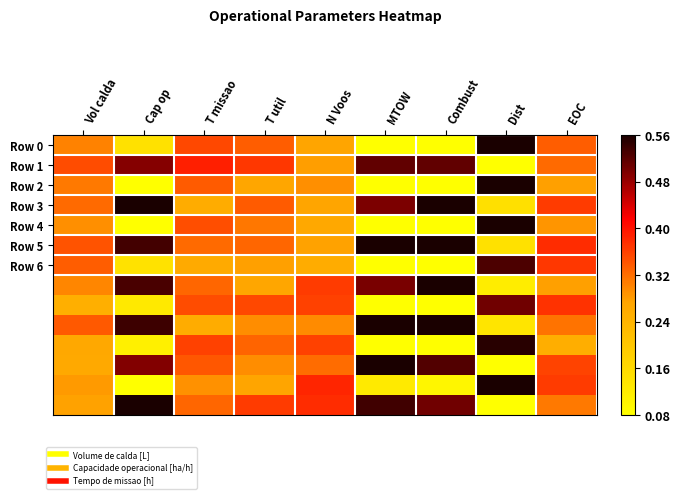

Between EOC and Vol calda, which is larger?

EOC